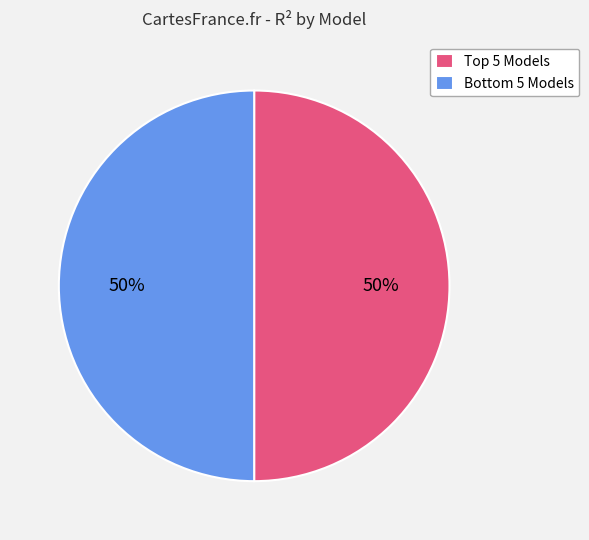

Count the number of slices in the pie.

2